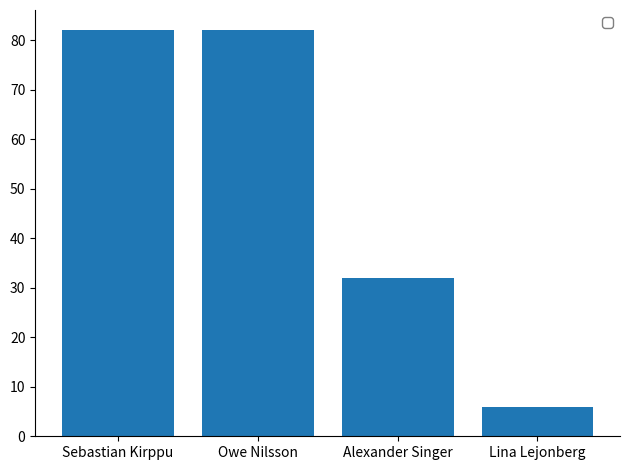

What is the sum of all values?

202